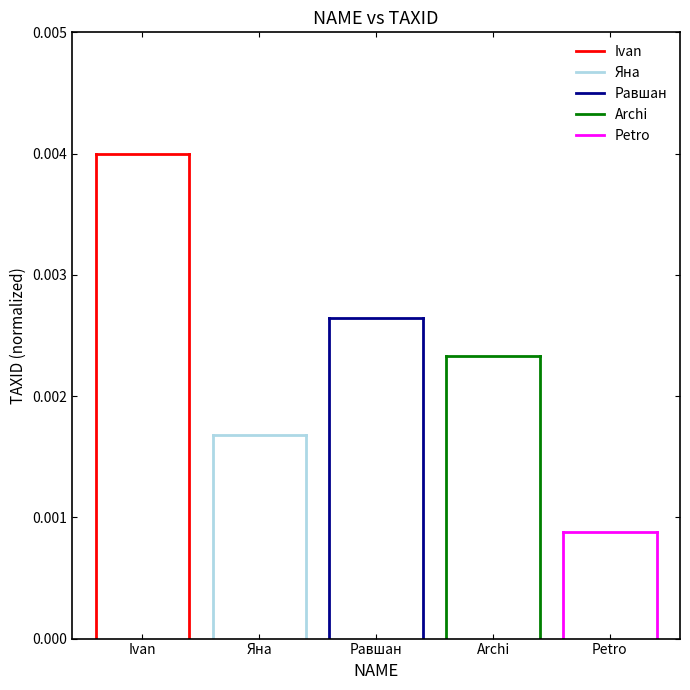

Does the chart have visible grid lines?

No